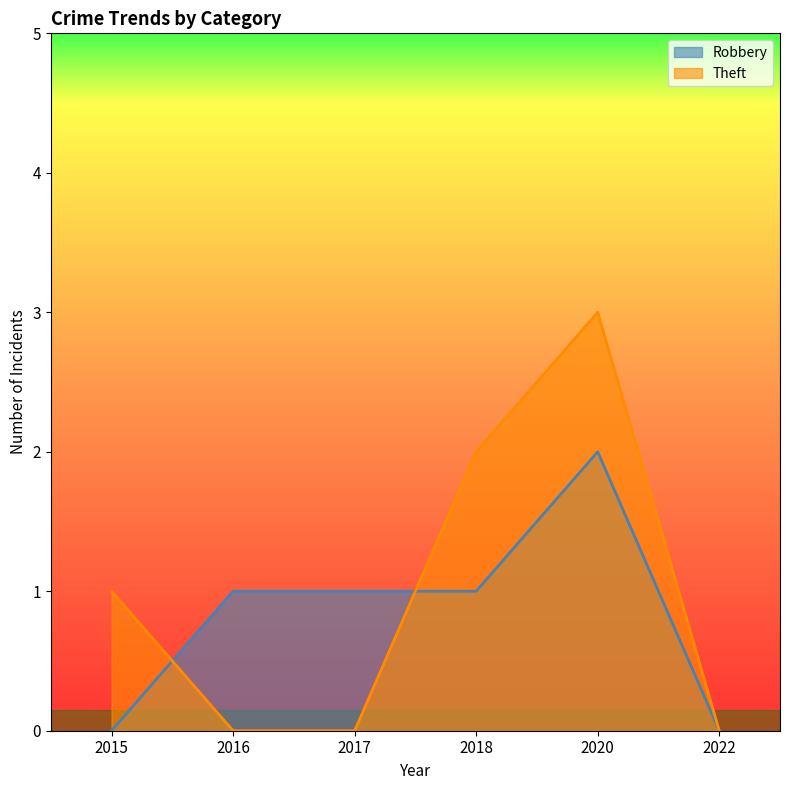

Which series changed the most between 2017 and 2018?

Theft